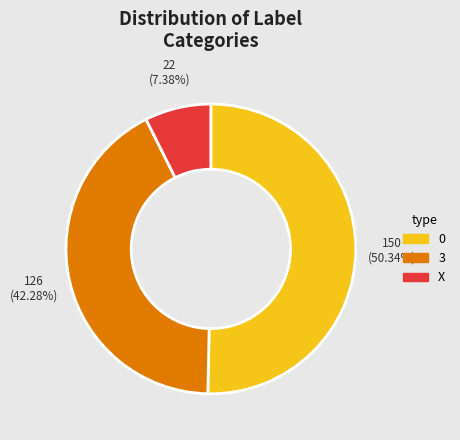

To the nearest percent, what percentage of the pie is X?

7%